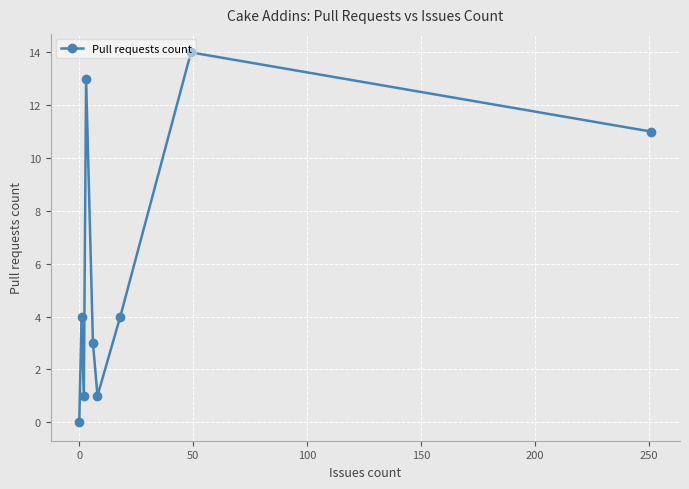

How many interior local peaks (higher than both neighbors) does the data have?

3